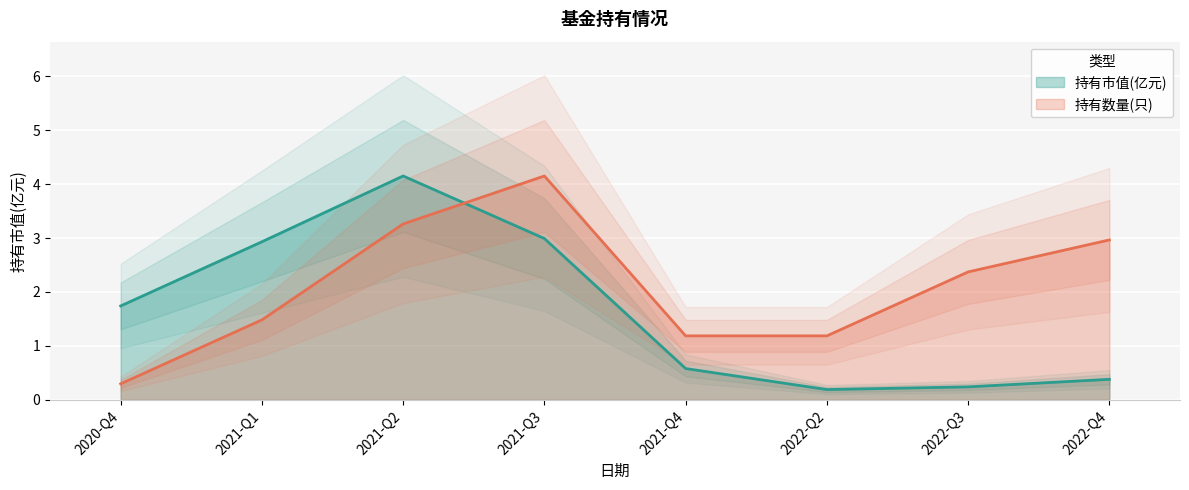

How many interior local peaks does the 持有数量(只) series have?

1